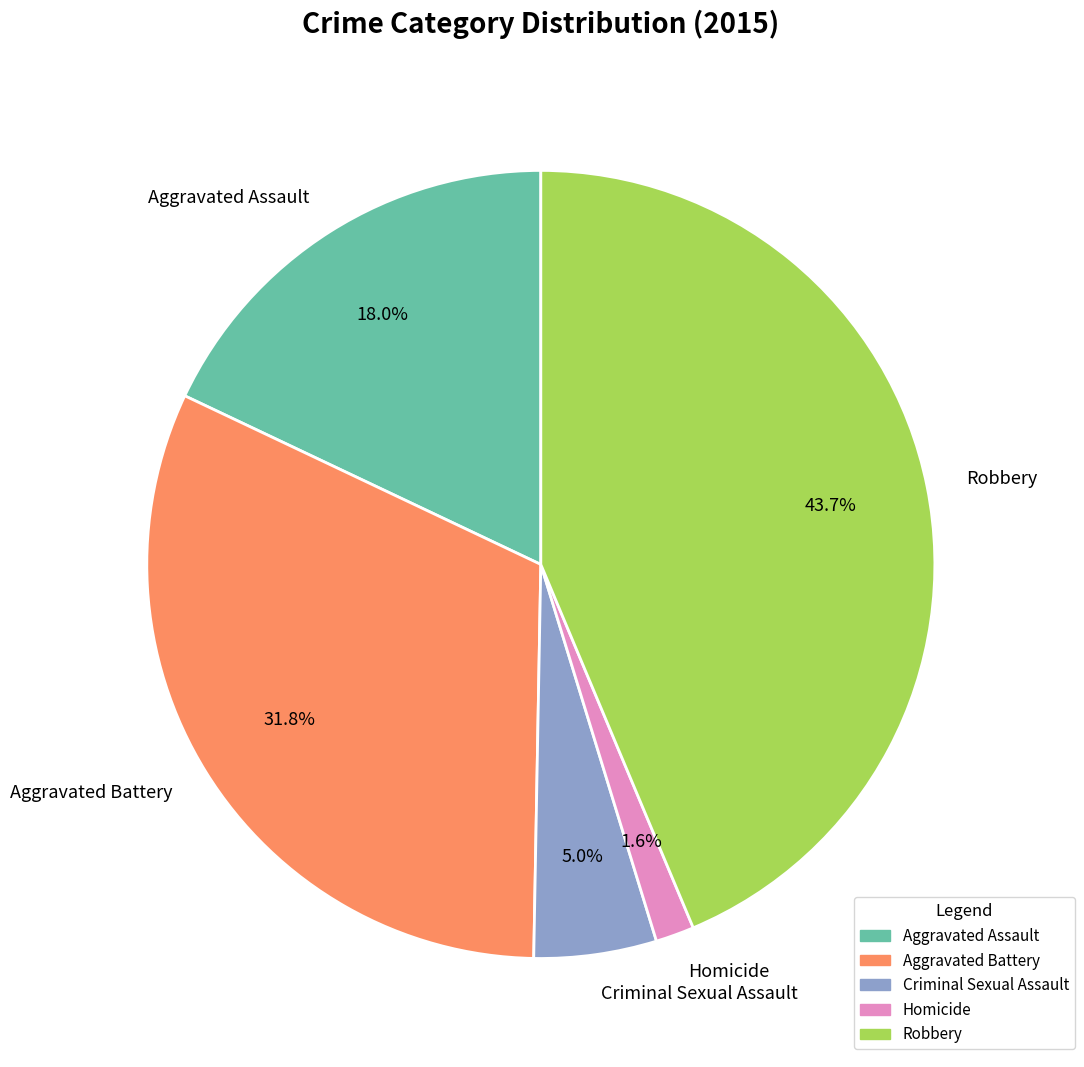

Do Robbery and Aggravated Battery together represent more than half of the pie?

Yes